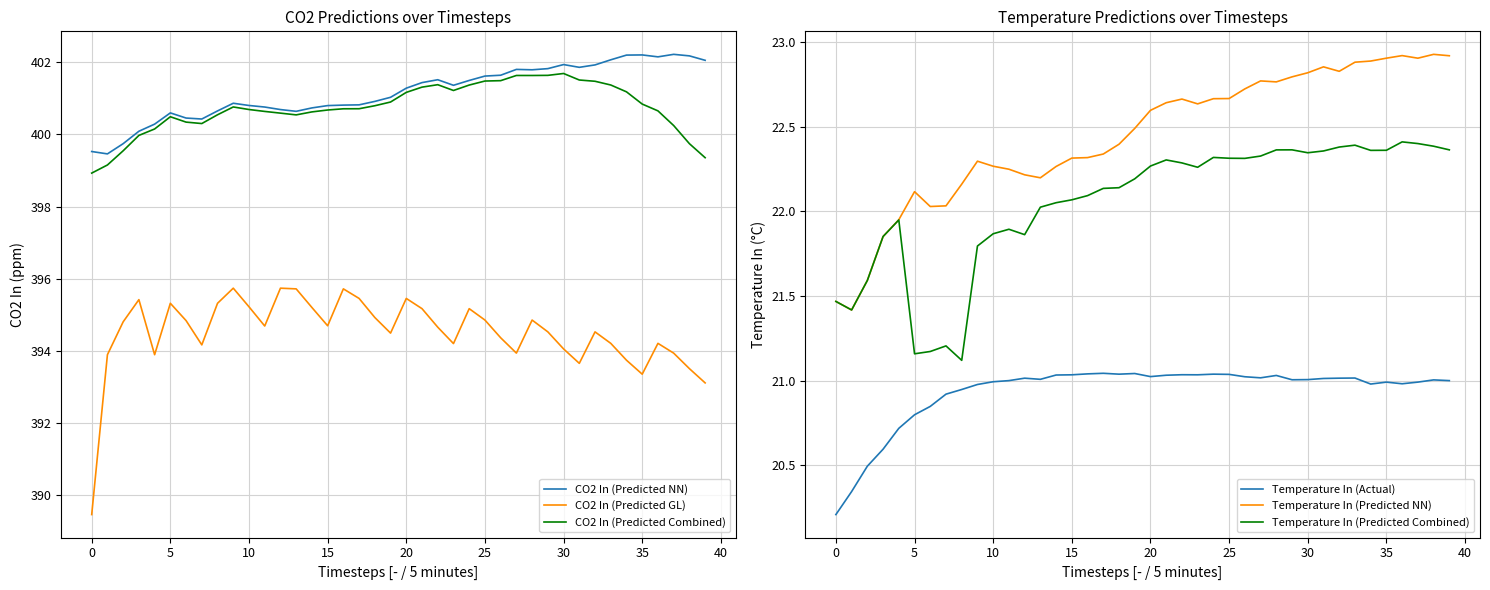

At how many categories does at least one series exceed 37?

40